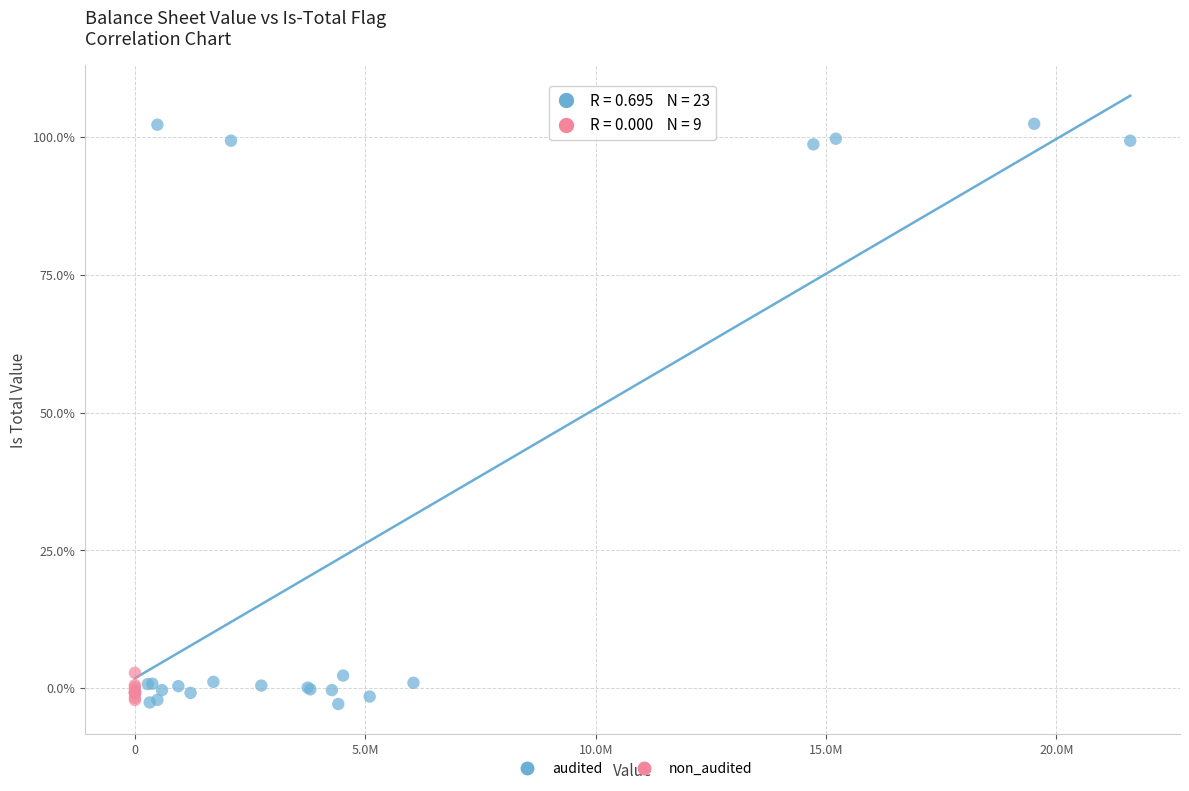

What are all the series names shown in the legend?

audited, non_audited